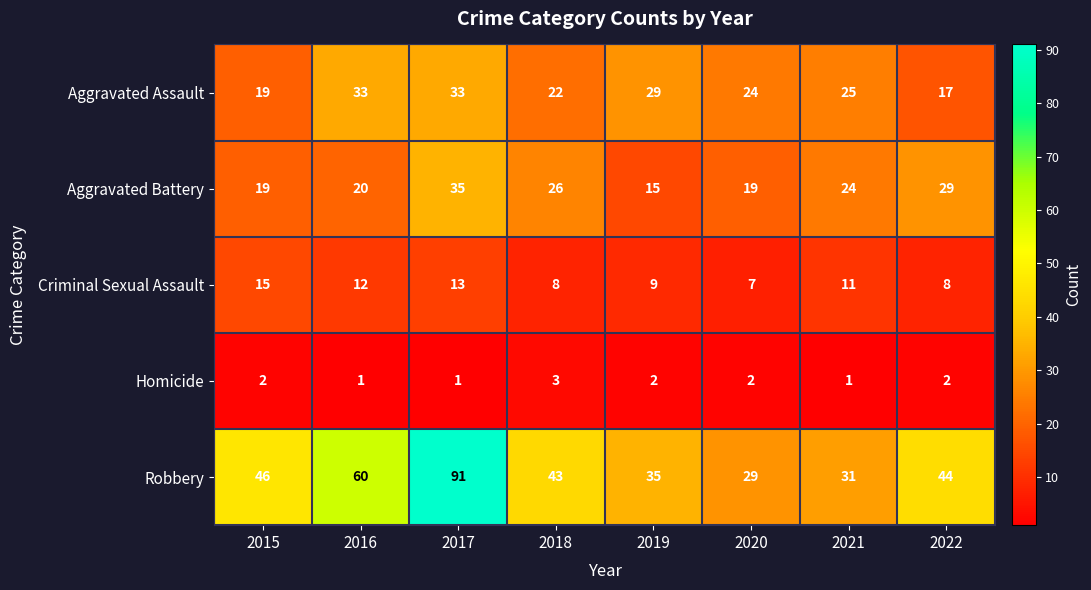

List the series in order of their peak value, highest first.

Robbery, Aggravated Battery, Aggravated Assault, Criminal Sexual Assault, Homicide